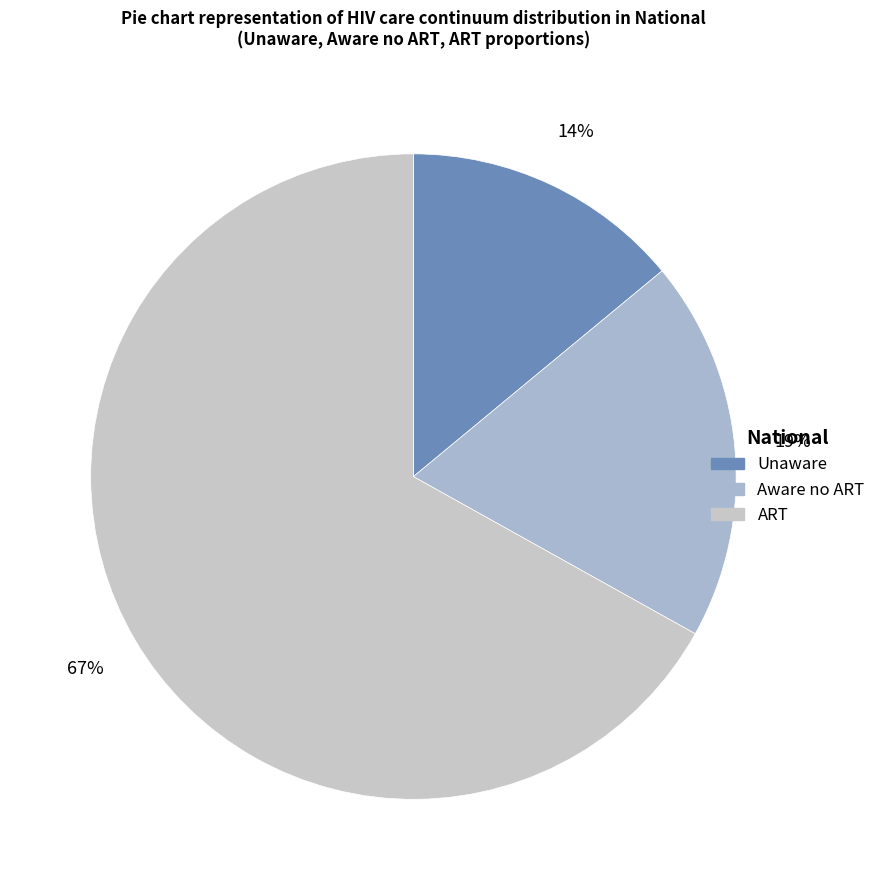

True or false: Unaware accounts for 14% of the total.

True